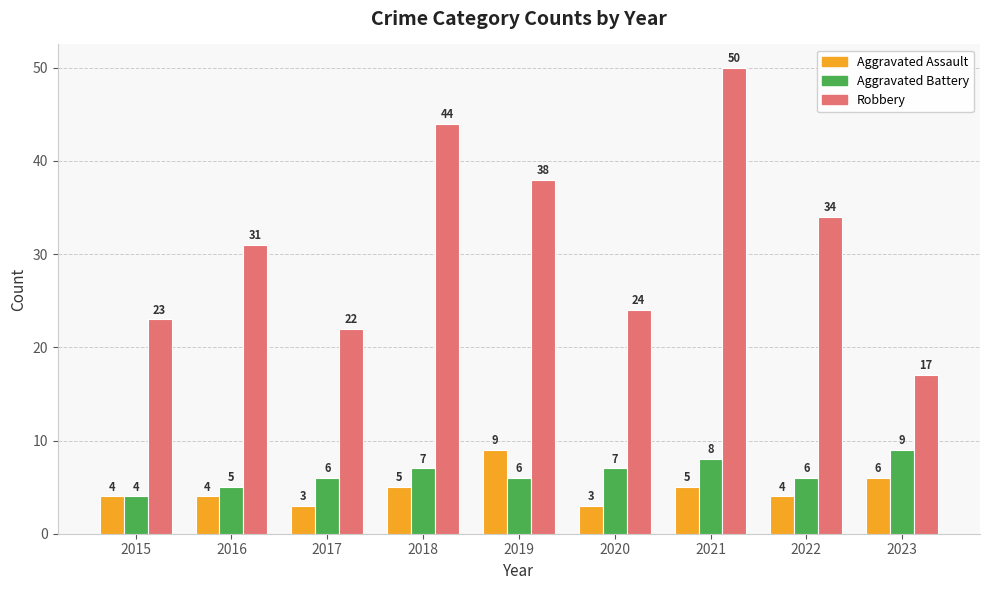

Reading left to right, list all the values displayed in this chart.

Aggravated Assault: 4	4	3	5	9	3	5	4	6
Aggravated Battery: 4	5	6	7	6	7	8	6	9
Robbery: 23	31	22	44	38	24	50	34	17